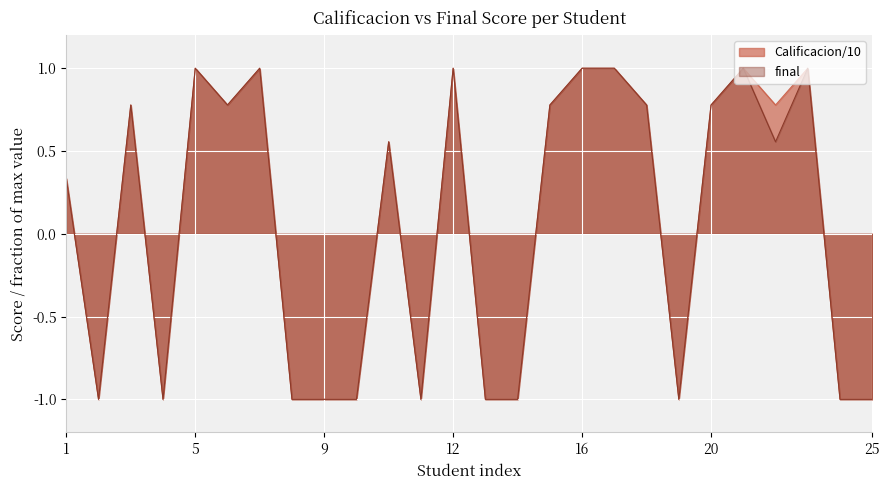

Is it true that final equals 1.0 at 17?

True